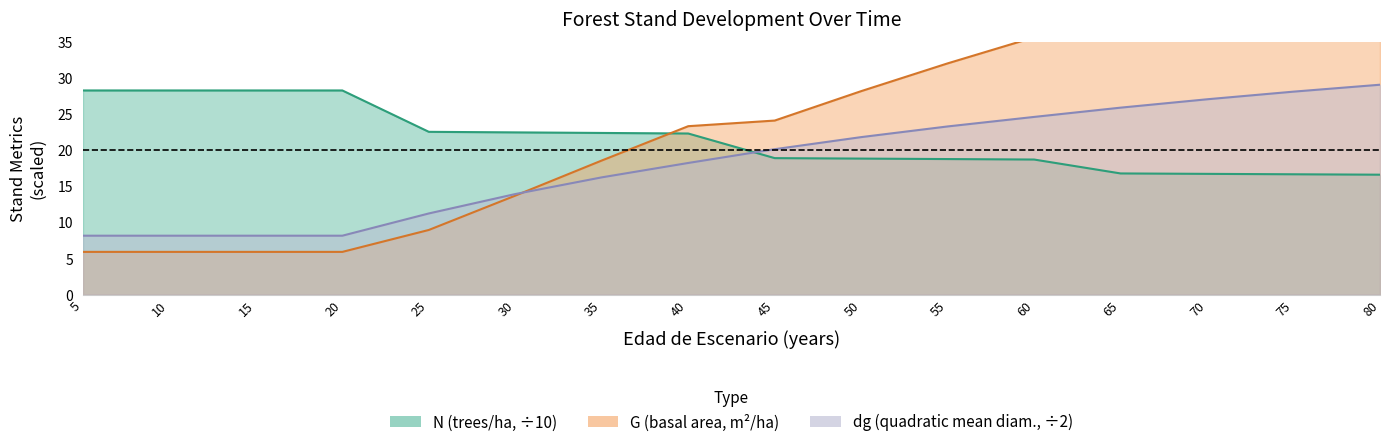

Does the chart display data point markers on the line(s)?

No